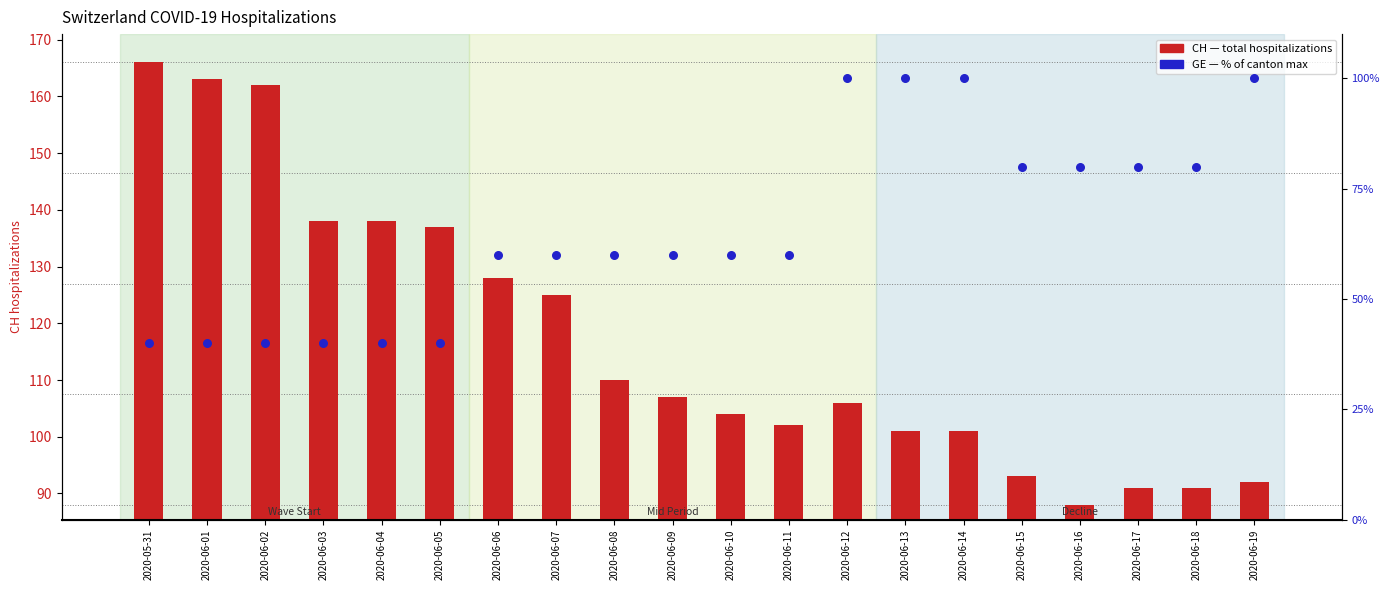

Which series has the widest spread of Y values?

CH (total hosp.)